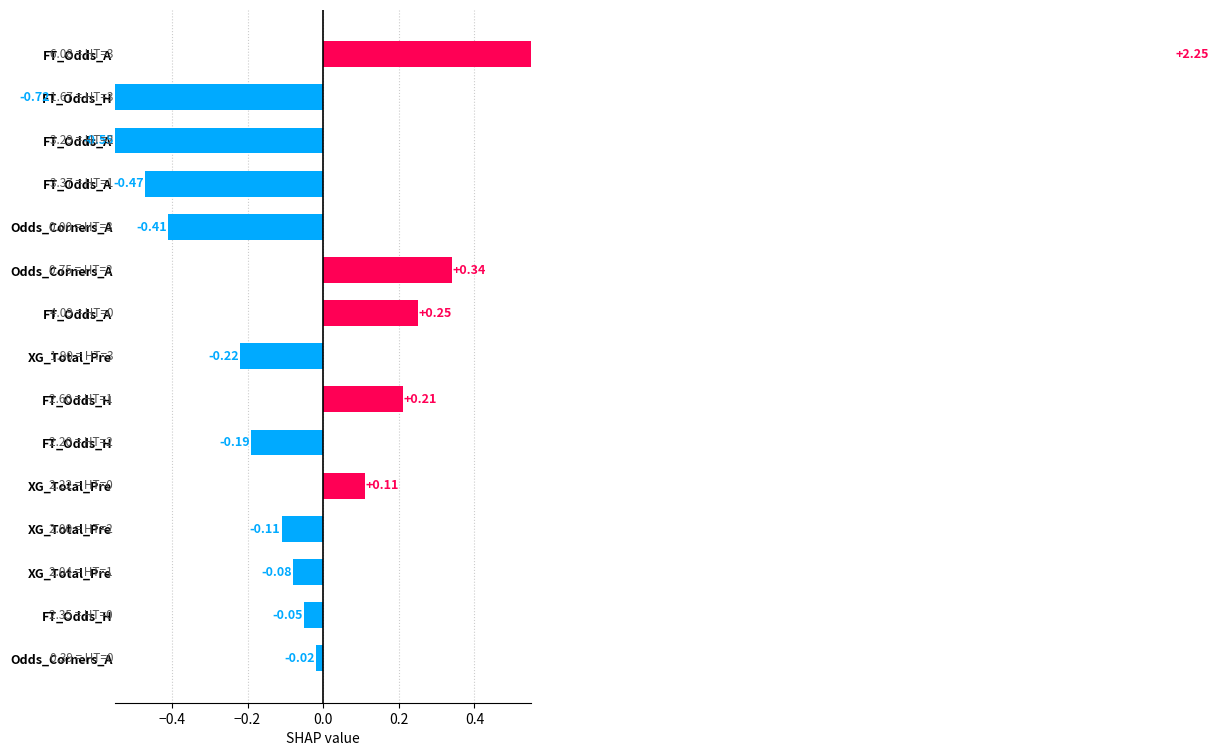

Is the value of Odds_Corners_A at HT_Goals_H=1 greater than the value of FT_Odds_A at HT_Goals_H=3?

No